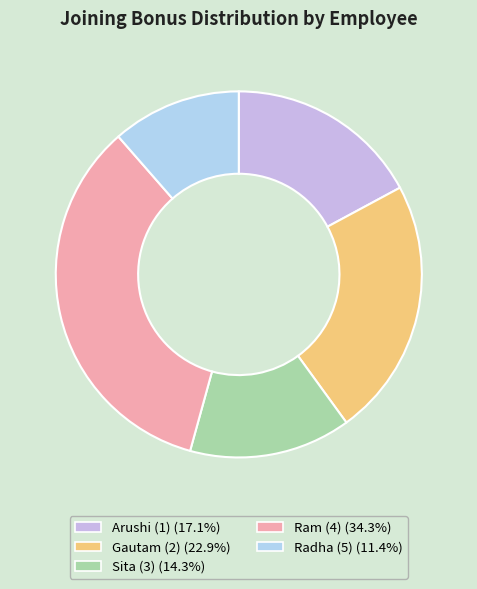

To the nearest percent, what portion does Sita (3) represent?

14%